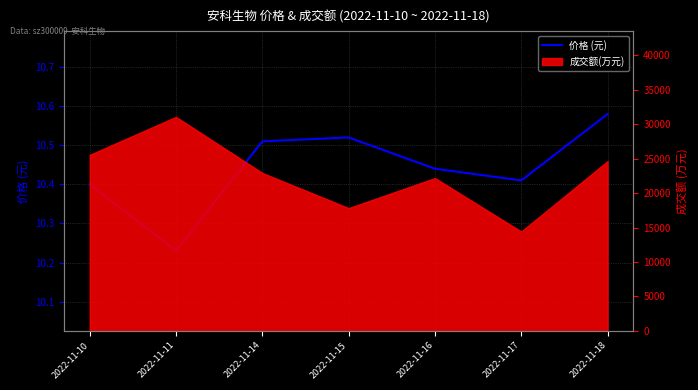

Reading left to right, transcribe all the data shown in this chart.

10.4	10.2	10.5	10.5	10.4	10.4	10.6